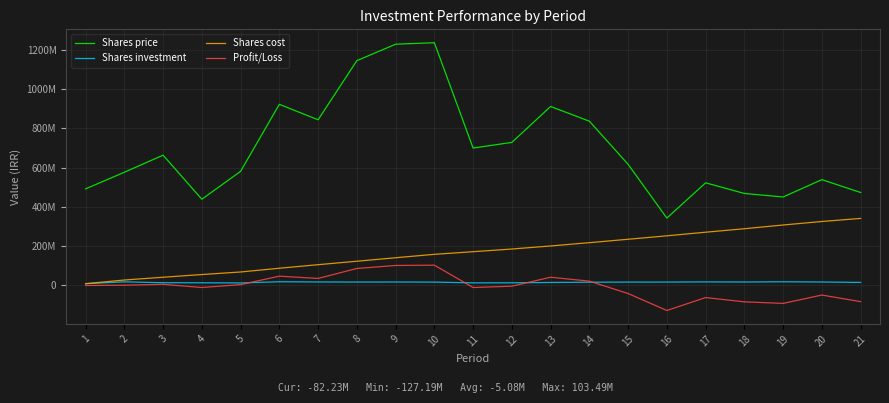

Which series has the largest range (max minus min)?

Shares price